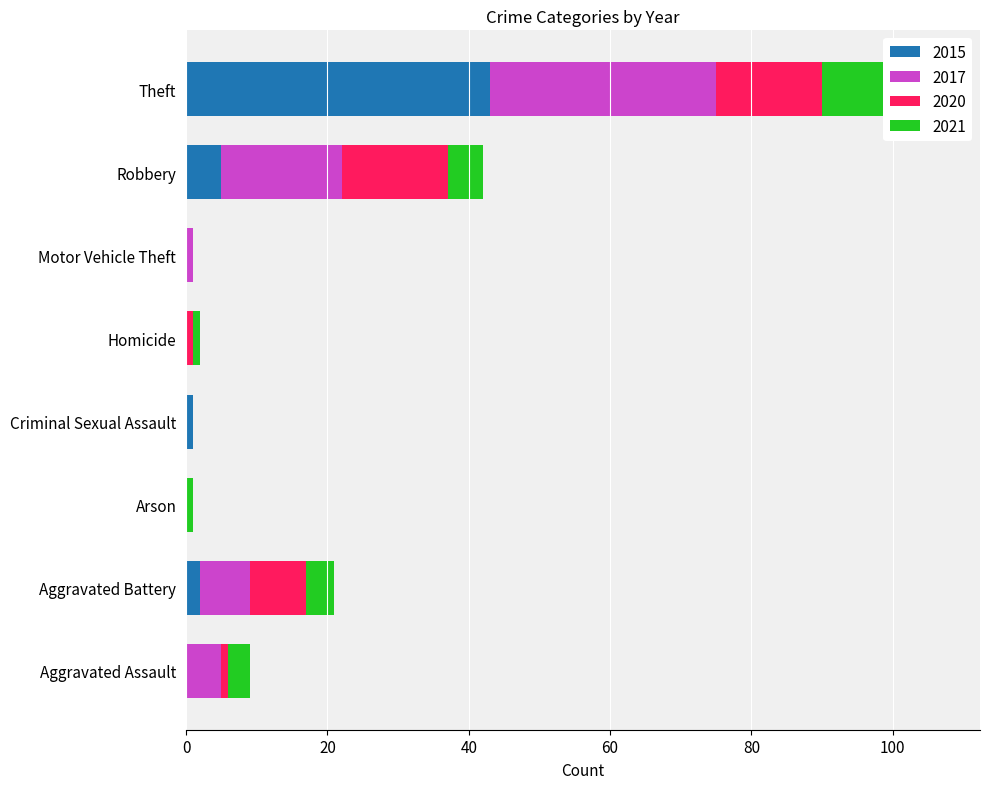

What position from the right is Homicide?

4